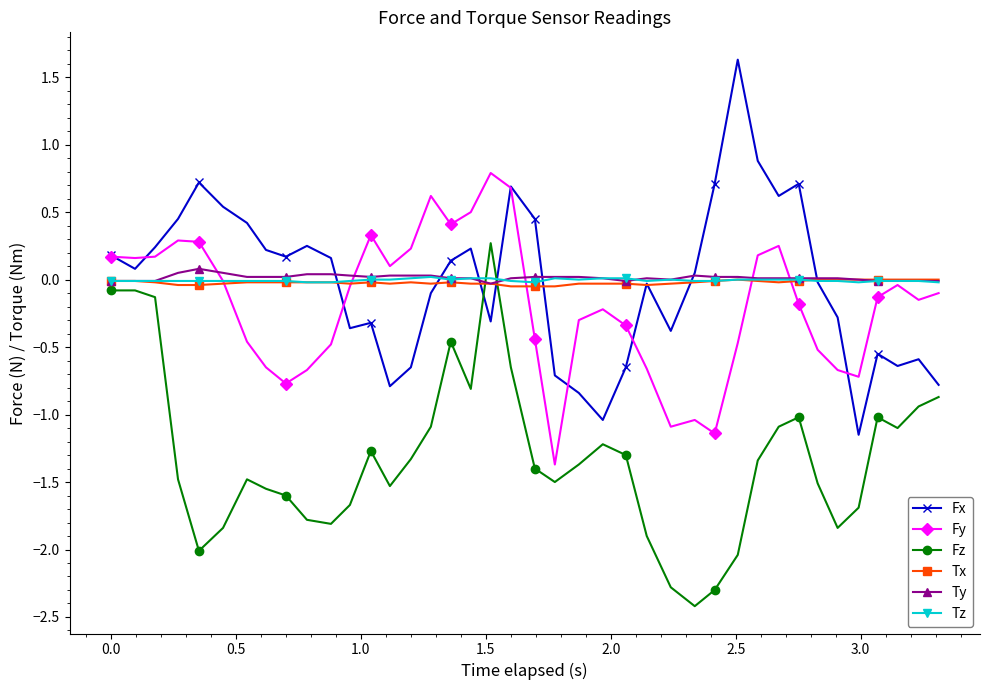

After their last crossing, which series has the higher values: Tx or Fz?

Tx